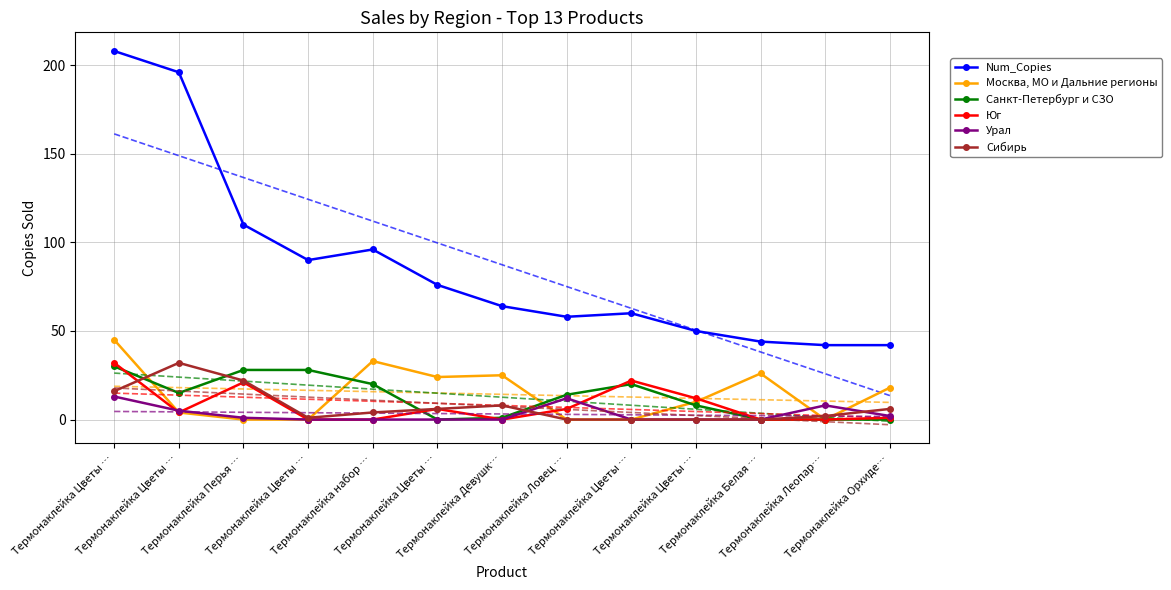

What is the greatest value displayed?

208